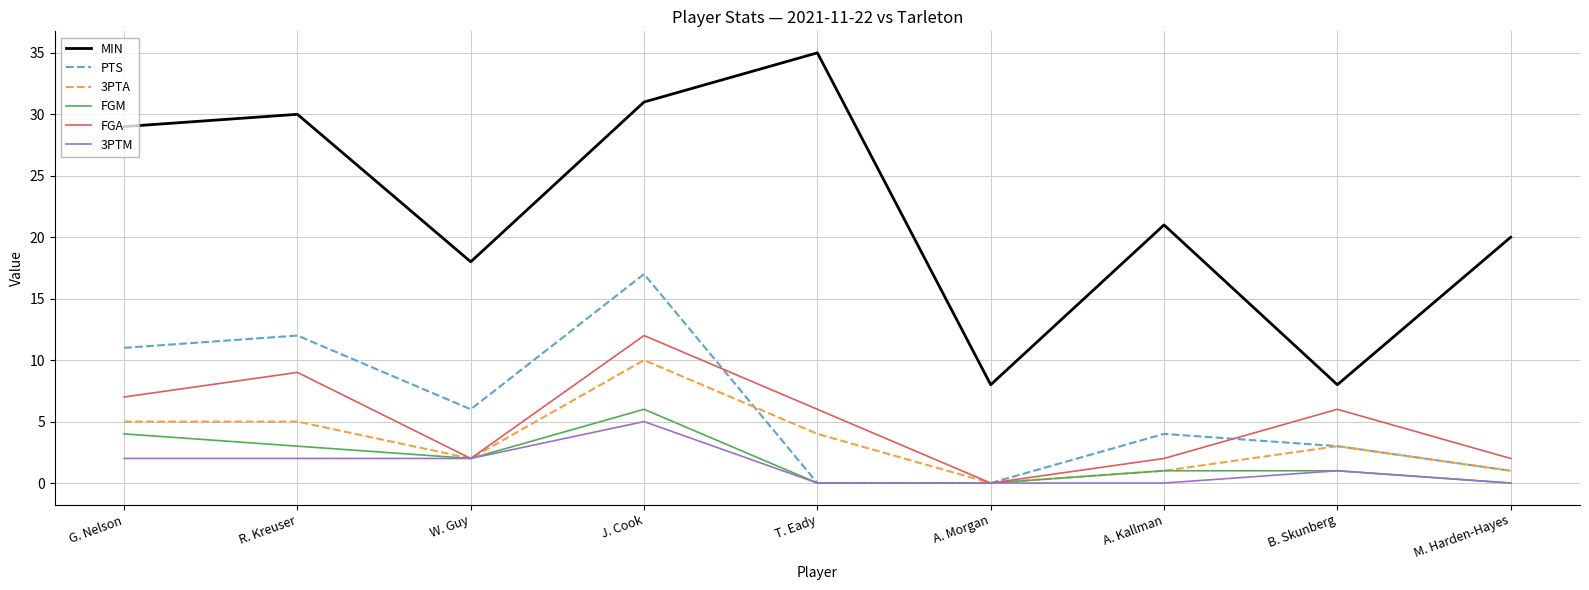

Which series has the widest spread of values?

MIN